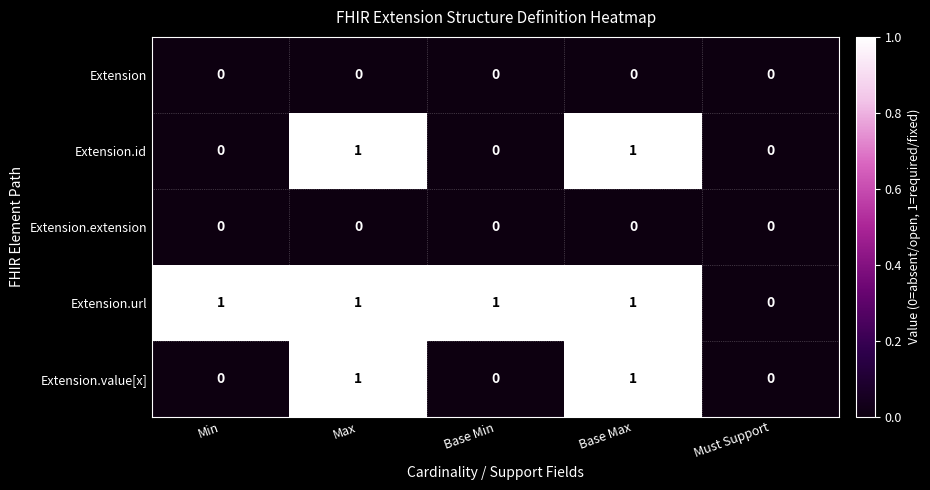

The Extension.extension series shows 0 at Base Max. True or false?

True